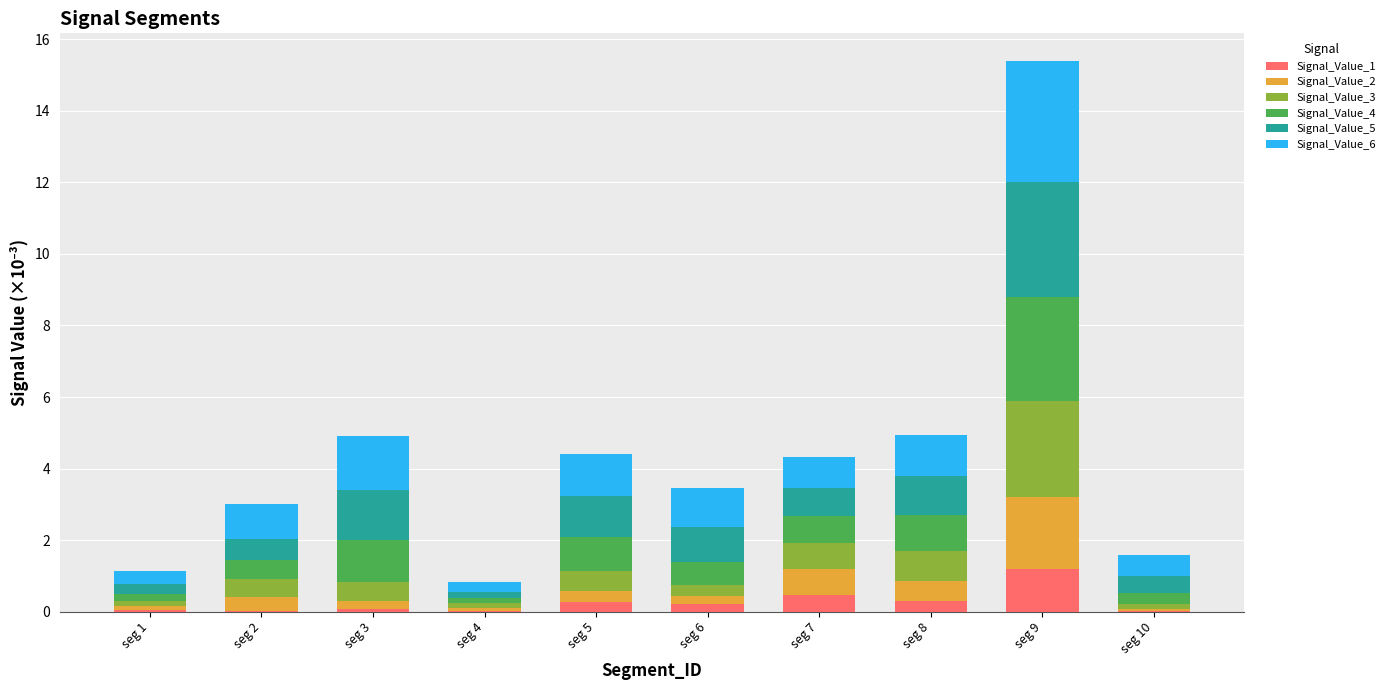

What is the total value across all series at seg 7?

4.3